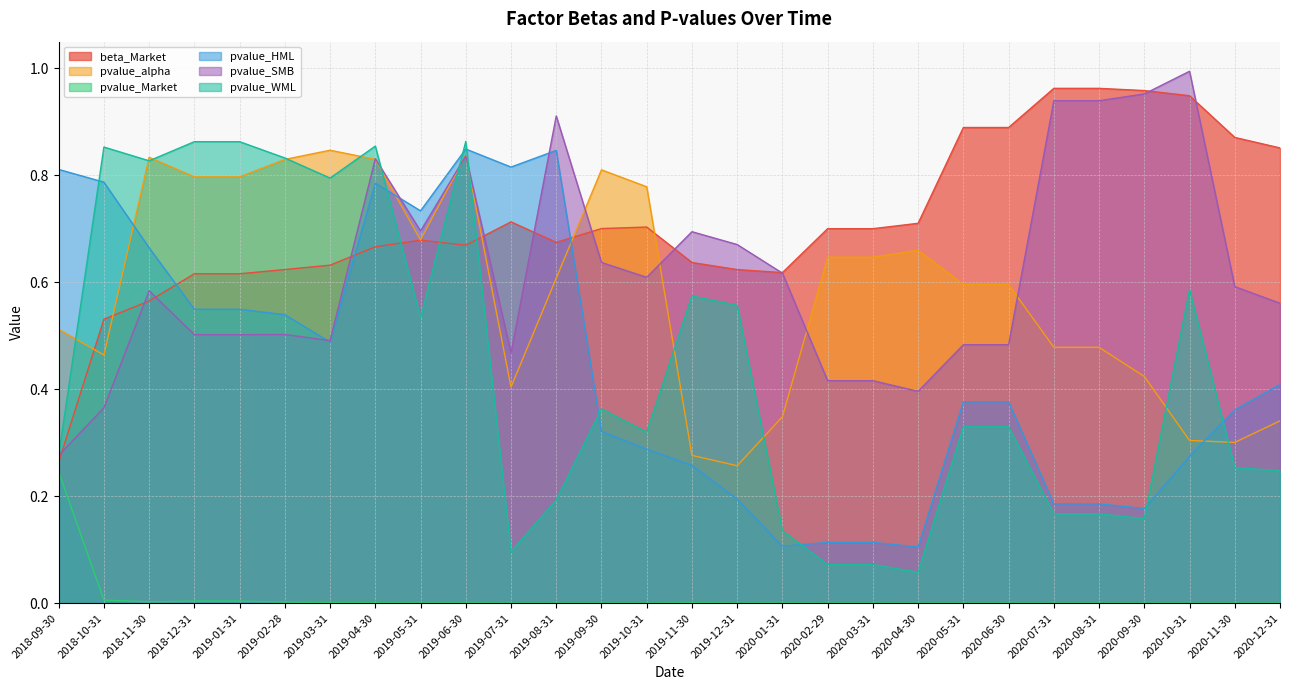

The value of pvalue_Market at 2019-01-31 is 0.0. True or false?

False